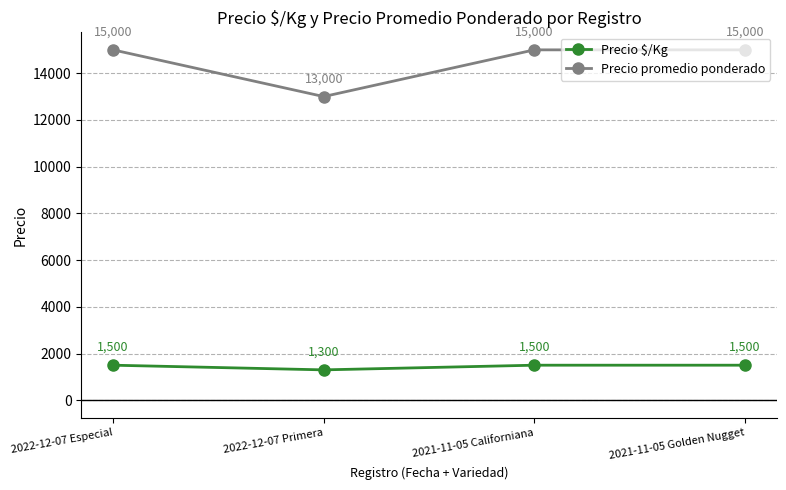

What is the value of the Precio $/Kg point at the 3rd from the left?

1500